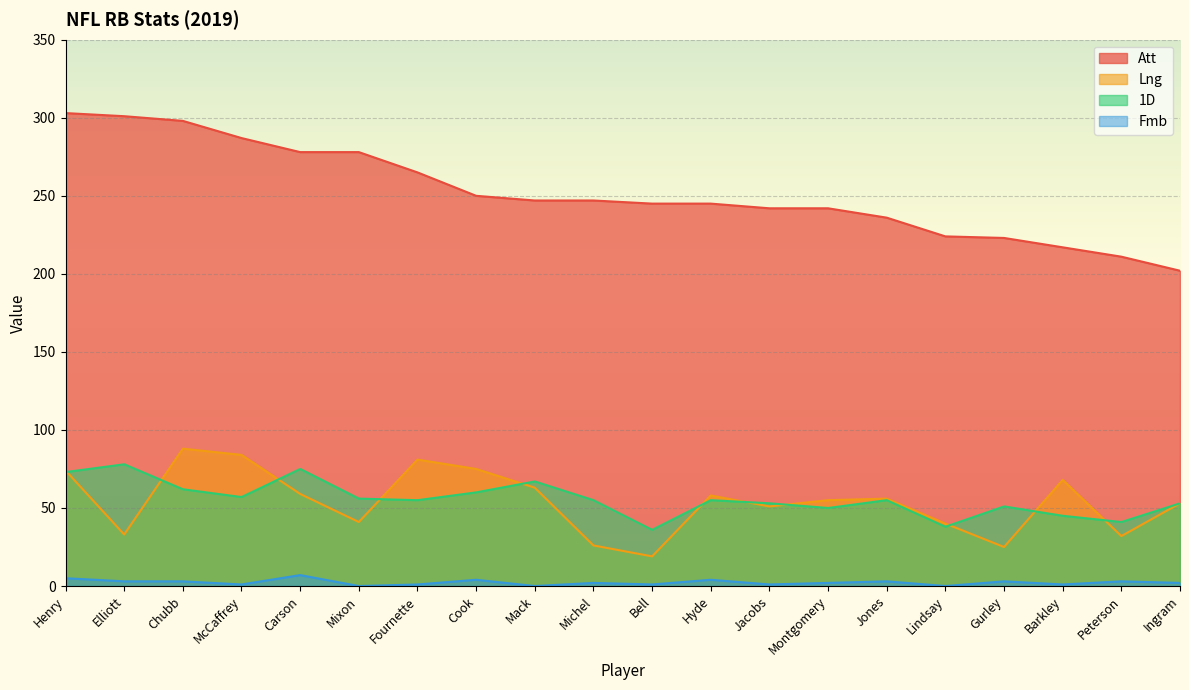

What is the label of the 16th point from the right?

Carson